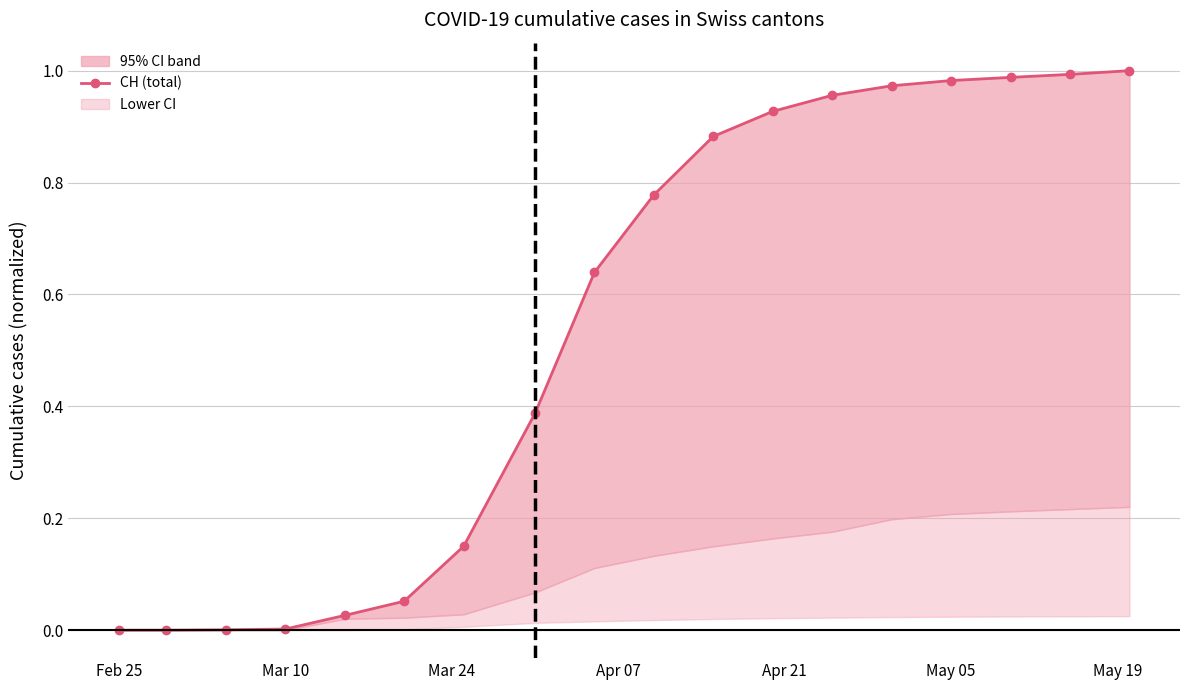

Is this an area chart (filled region under the line)?

No